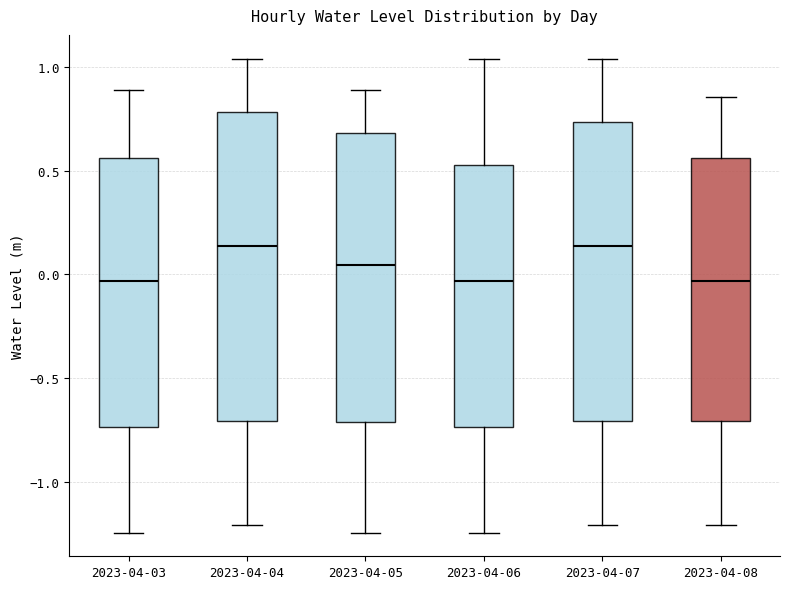

Where is the lower edge of the box for 2023-04-08 on the y-axis? The values are not printed on the chart, so give them approximately, as read against the axis.

-0.70